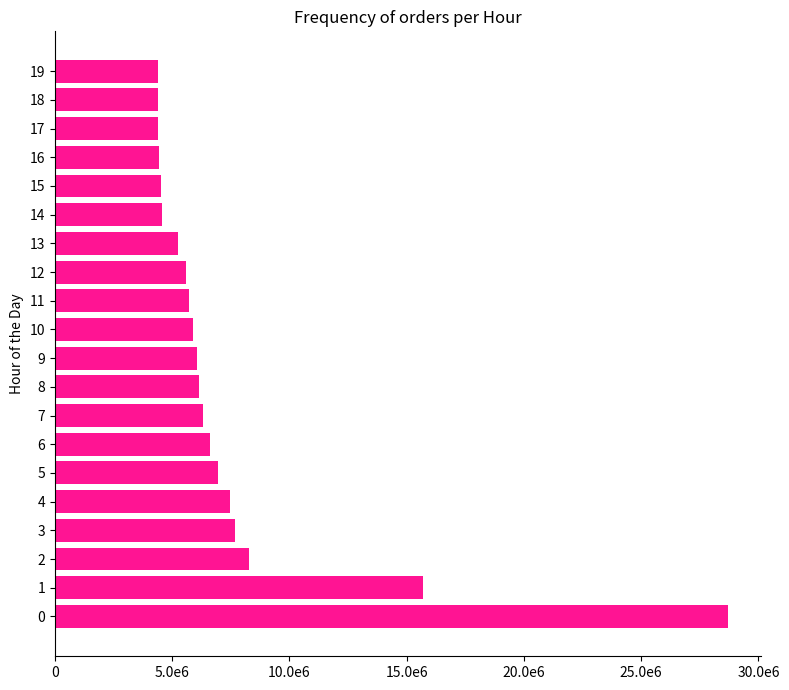

What is the smallest value displayed?

4400511